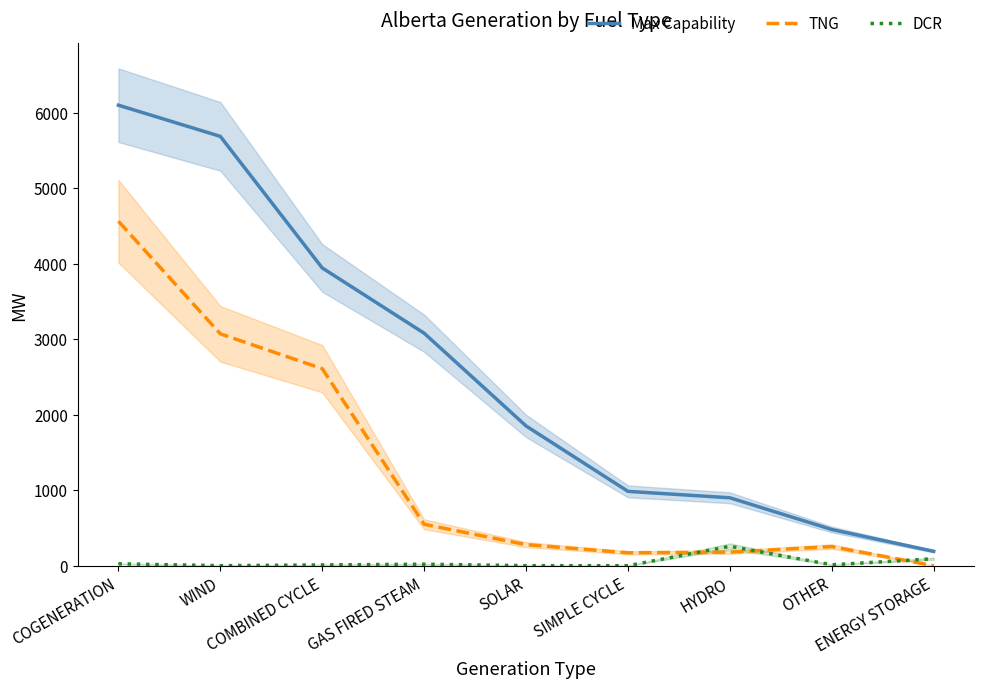

True or false: TNG and Max Capability cross at least once.

False